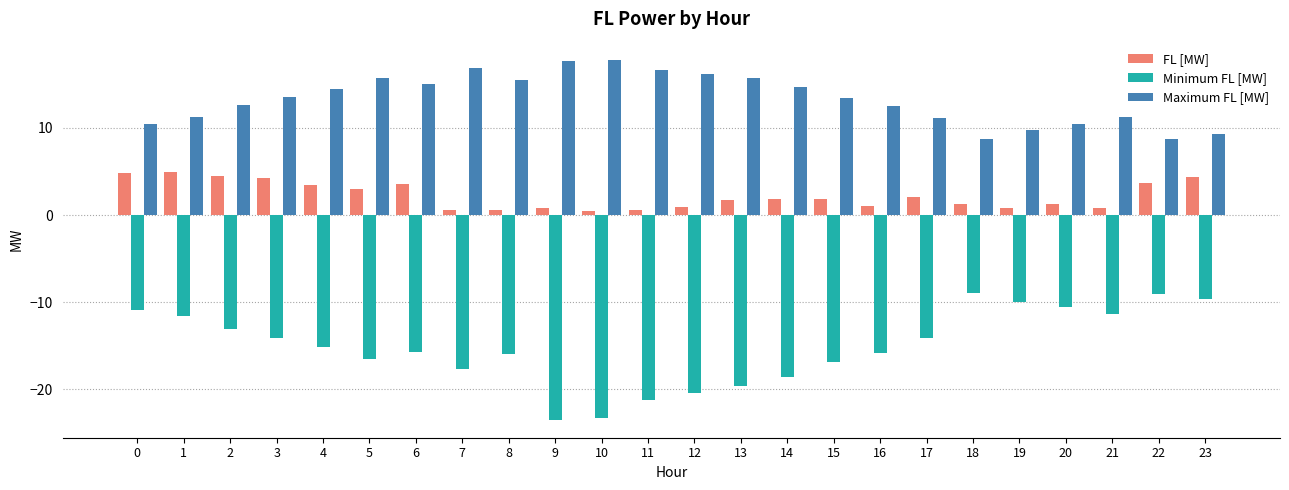

What is the lowest value of the Minimum FL [MW] series?

-23.5